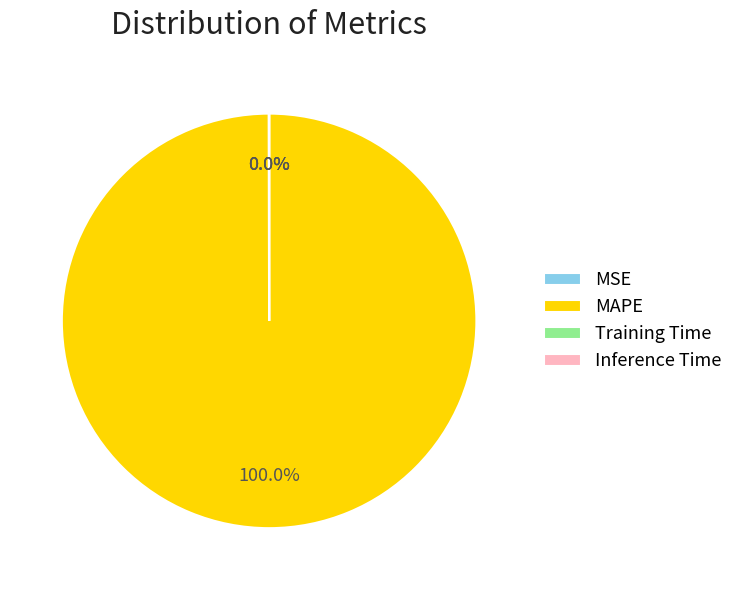

Does any single category account for the majority?

Yes